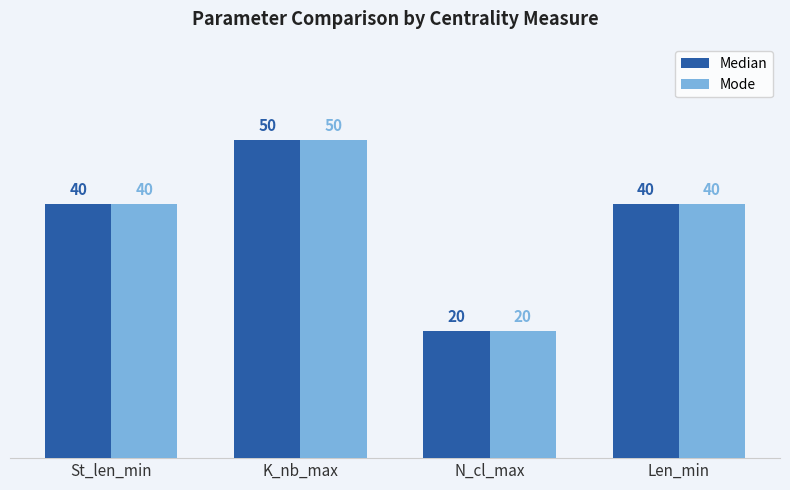

What is the label of the 2nd bar from the left?

K_nb_max